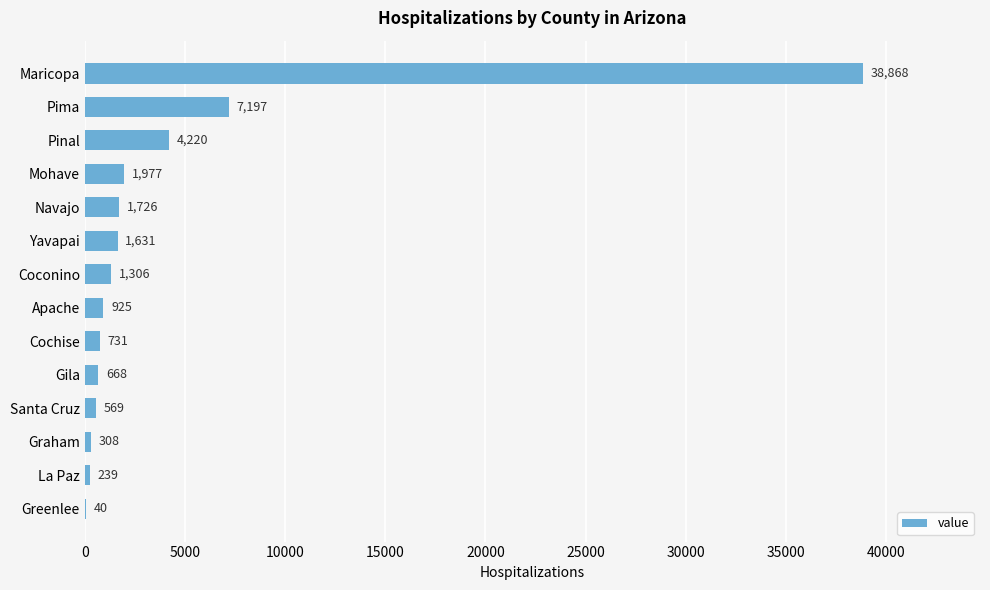

What is the average value?

4315